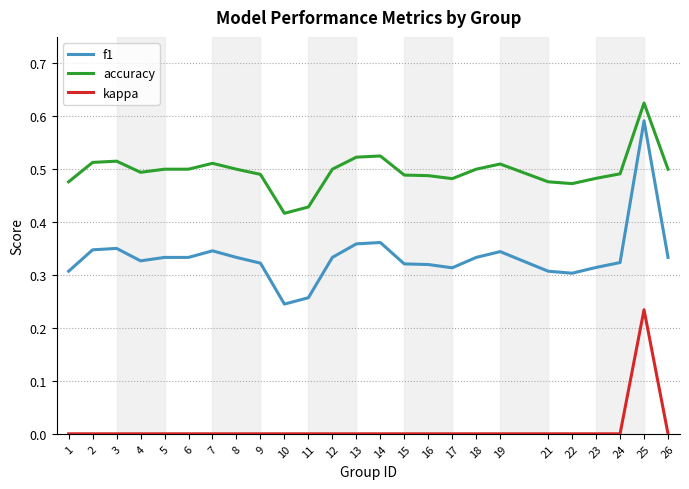

True or false: kappa and f1 intersect in this chart.

False